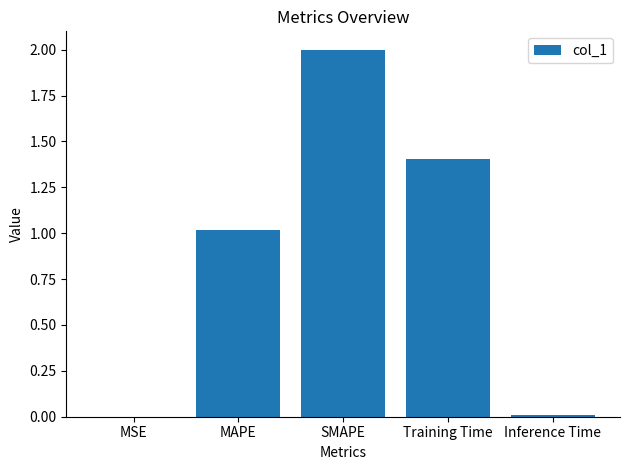

Are the bars horizontal?

No